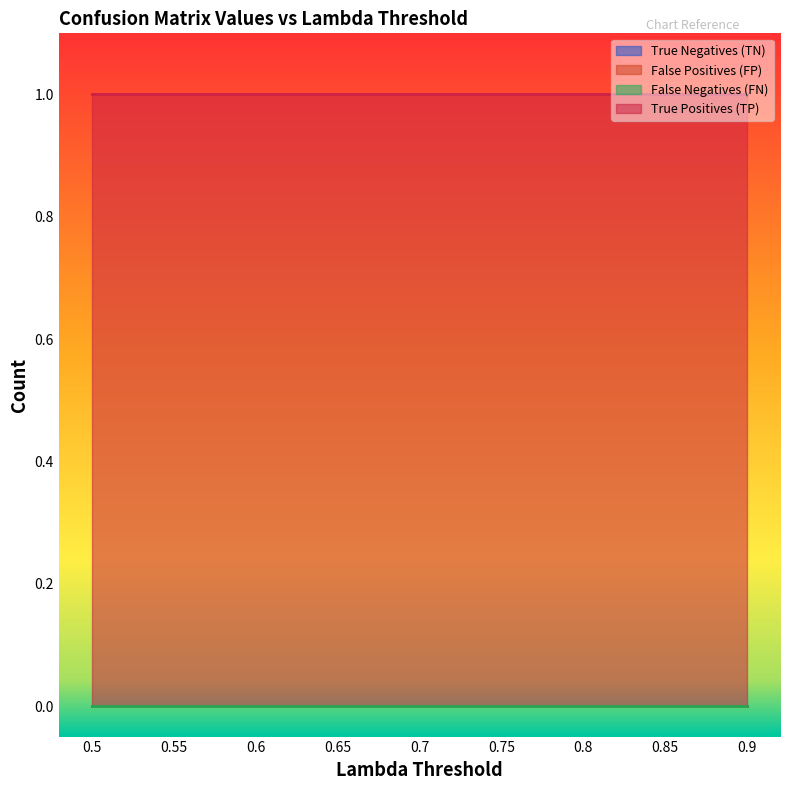

Reading left to right, transcribe all the data shown in this chart.

True Negatives (TN): 0.5=0	0.55=0	0.6=0	0.65=0	0.7=0	0.75=0	0.8=0	0.85=0	0.9=0
False Positives (FP): 0.5=0	0.55=0	0.6=0	0.65=0	0.7=0	0.75=0	0.8=0	0.85=0	0.9=0
False Negatives (FN): 0.5=0	0.55=0	0.6=0	0.65=0	0.7=0	0.75=0	0.8=0	0.85=0	0.9=0
True Positives (TP): 0.5=1	0.55=1	0.6=1	0.65=1	0.7=1	0.75=1	0.8=1	0.85=1	0.9=1